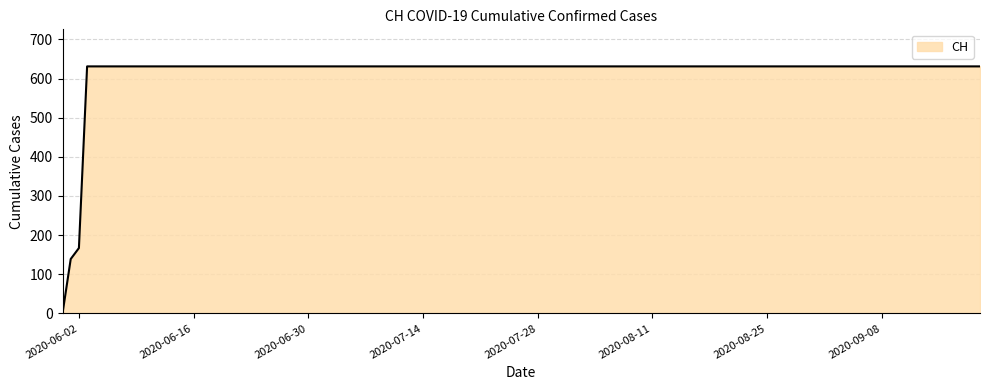

What is the maximum value shown in the chart?

631